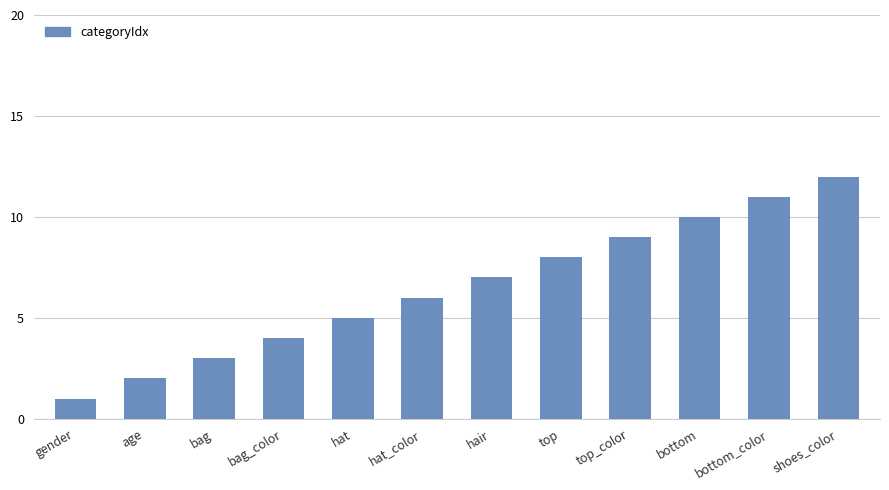

Reading left to right, extract all data points from this chart.

1	2	3	4	5	6	7	8	9	10	11	12